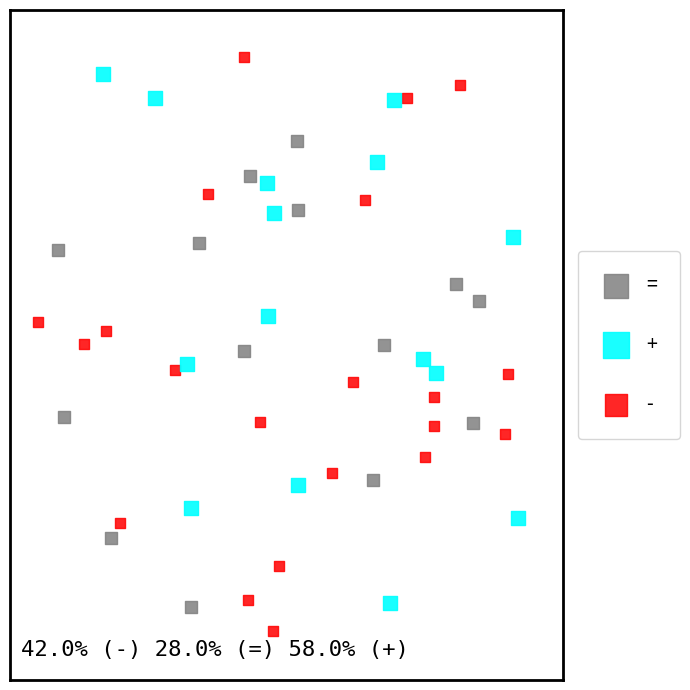

What are all the series names shown in the legend?

=, +, -